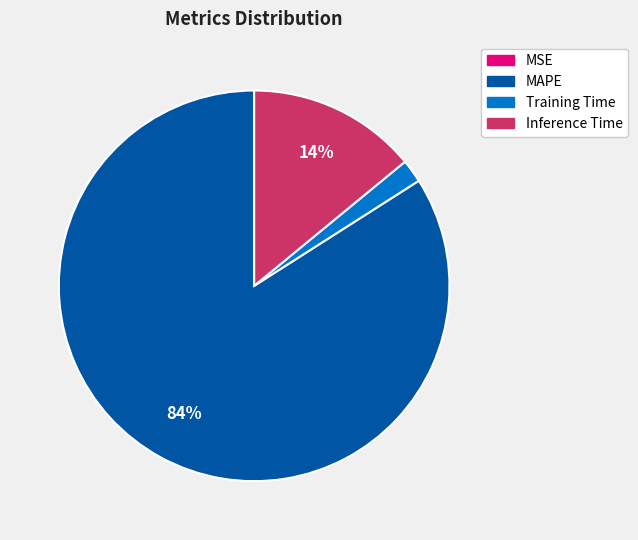

What percentage is the Training Time slice, to the nearest percent?

2%